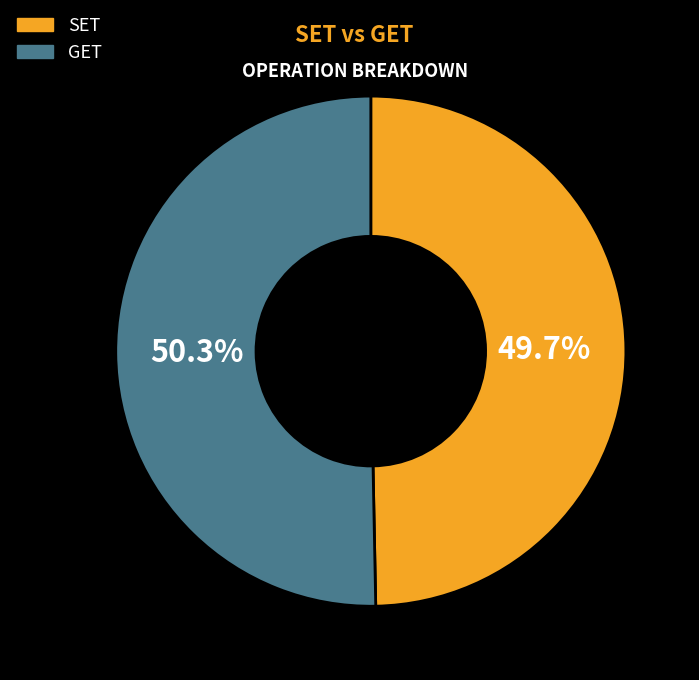

Rank the categories by value from highest to lowest.

GET, SET